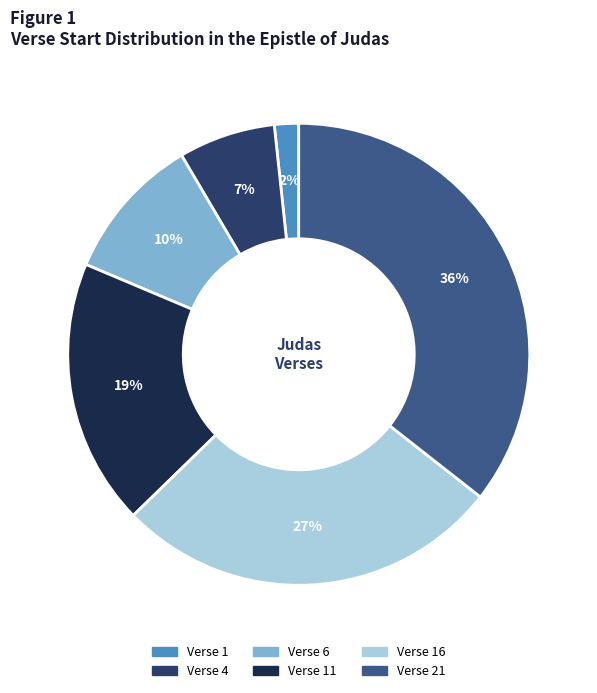

Is the sum of Verse 11 and Verse 1 greater than half?

No